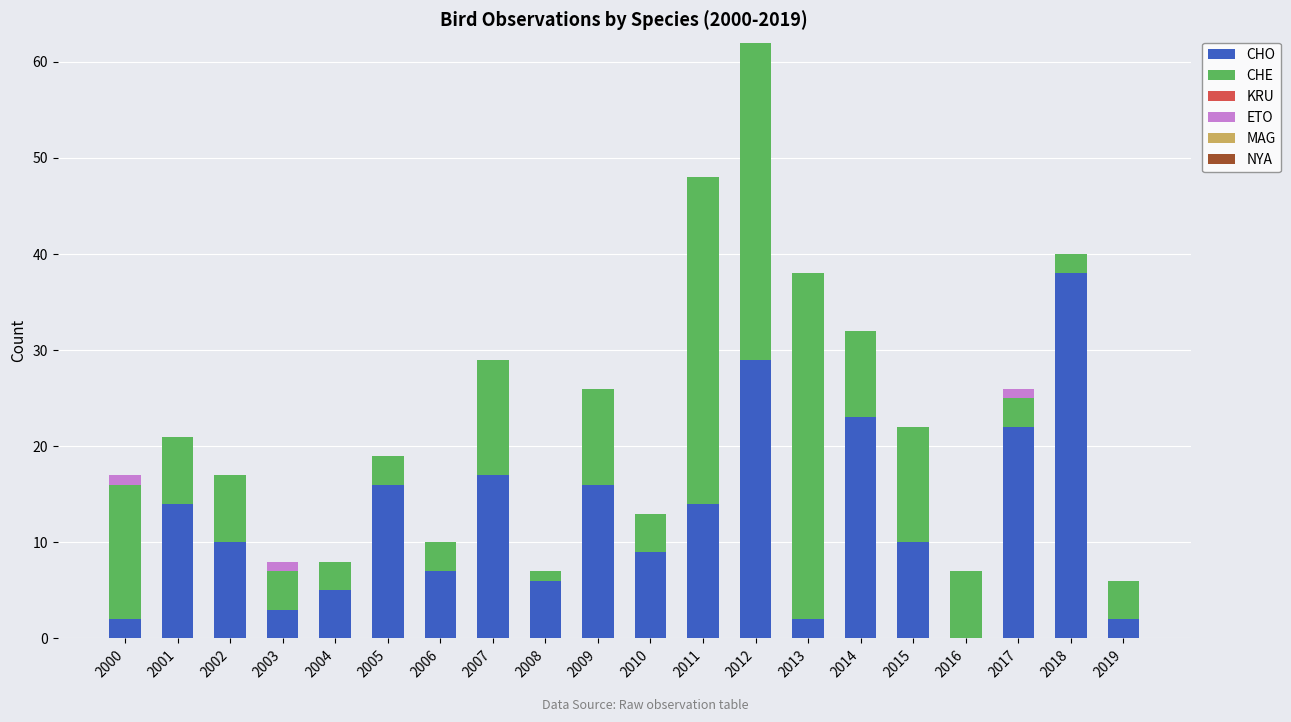

What is the total value across all series at 2018?

40